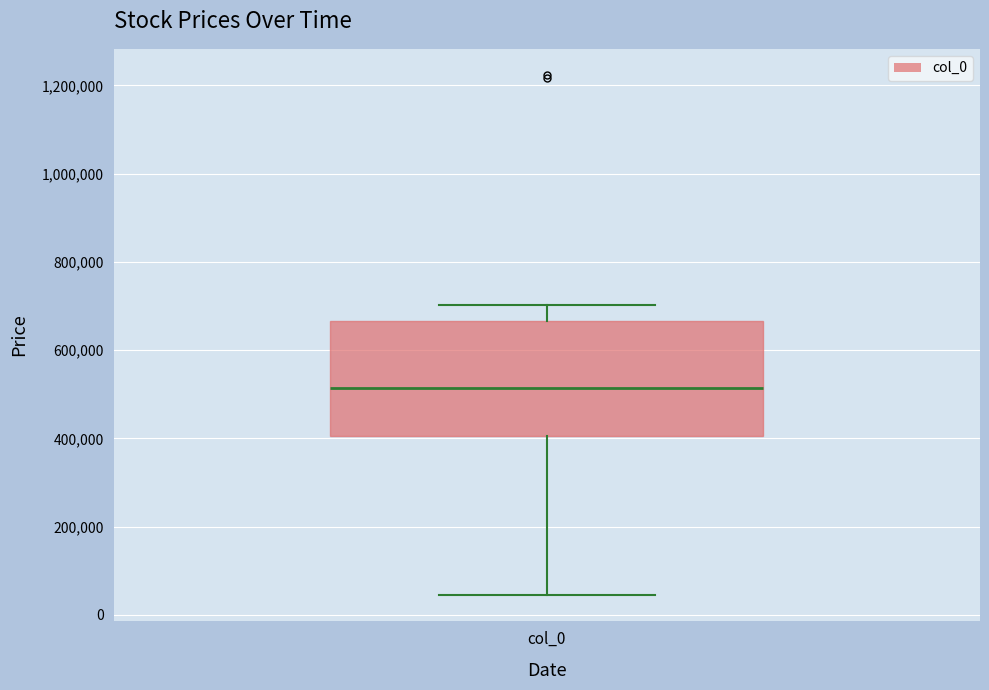

Transcribe this box plot: give where the median line is, the range the box spans, and where the two whiskers end, as read against the y-axis. The values are not printed on the chart, so give them approximately, as read against the axis.

median 520000, box 400000 to 660000, whiskers 40000 to 700000